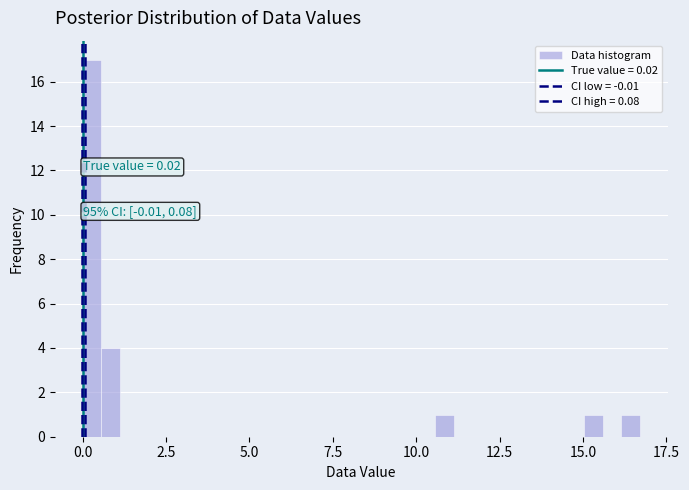

Read against the x-axis, roughly where is the centre of the tallest bar?

0.5